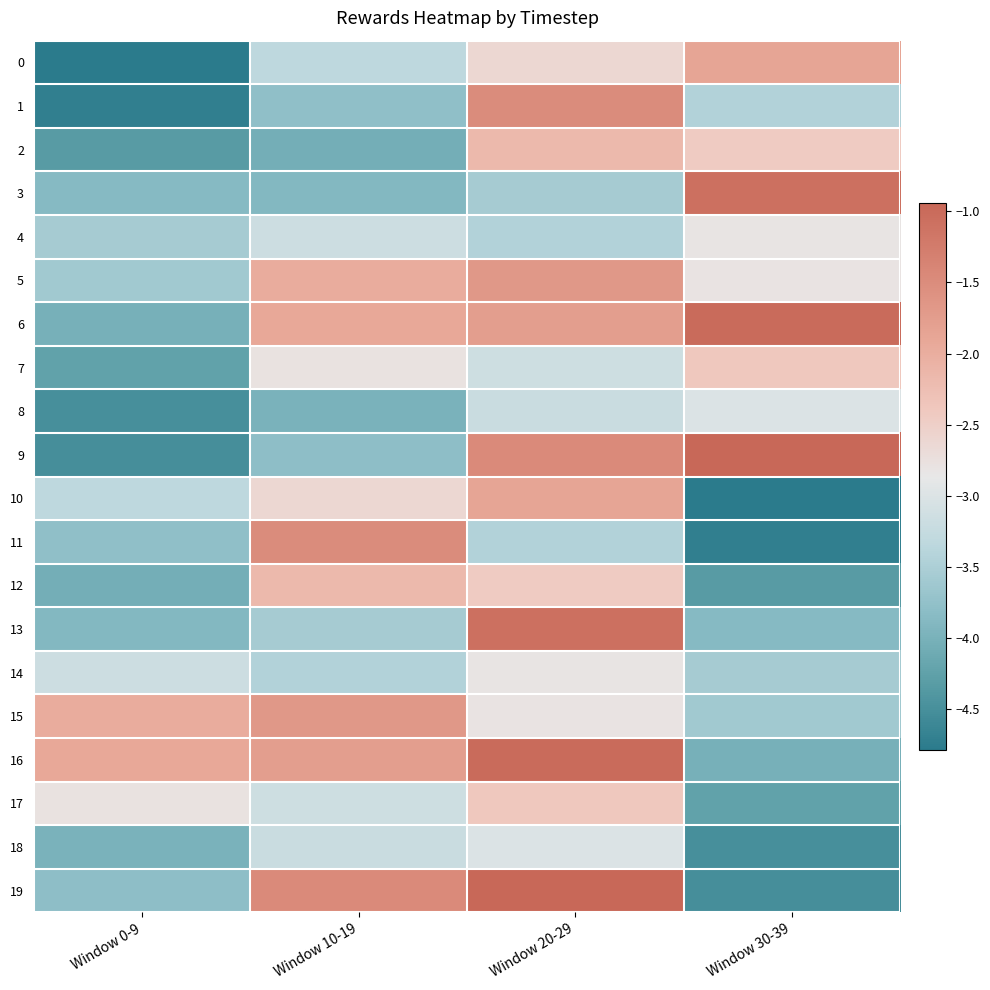

At which category is the sum across all series the highest?

Window 20-29